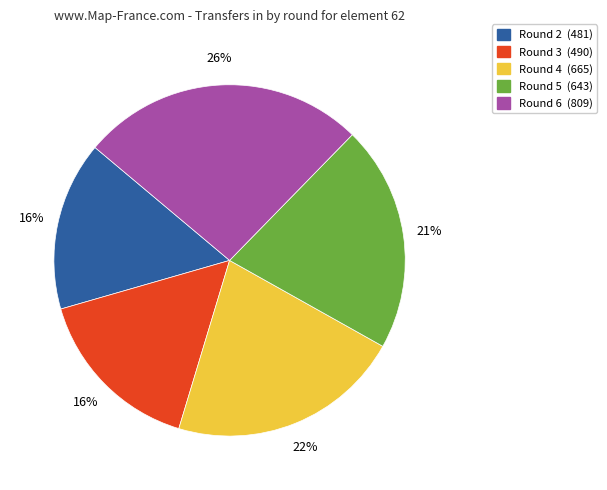

To the nearest percent, what percentage of the pie is Round 3?

16%